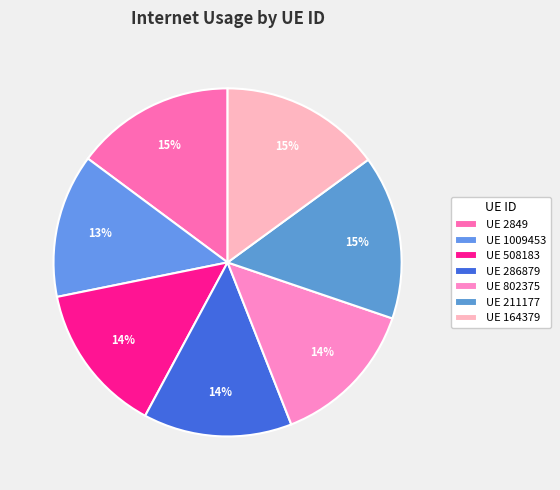

How many slices are in this pie chart?

7